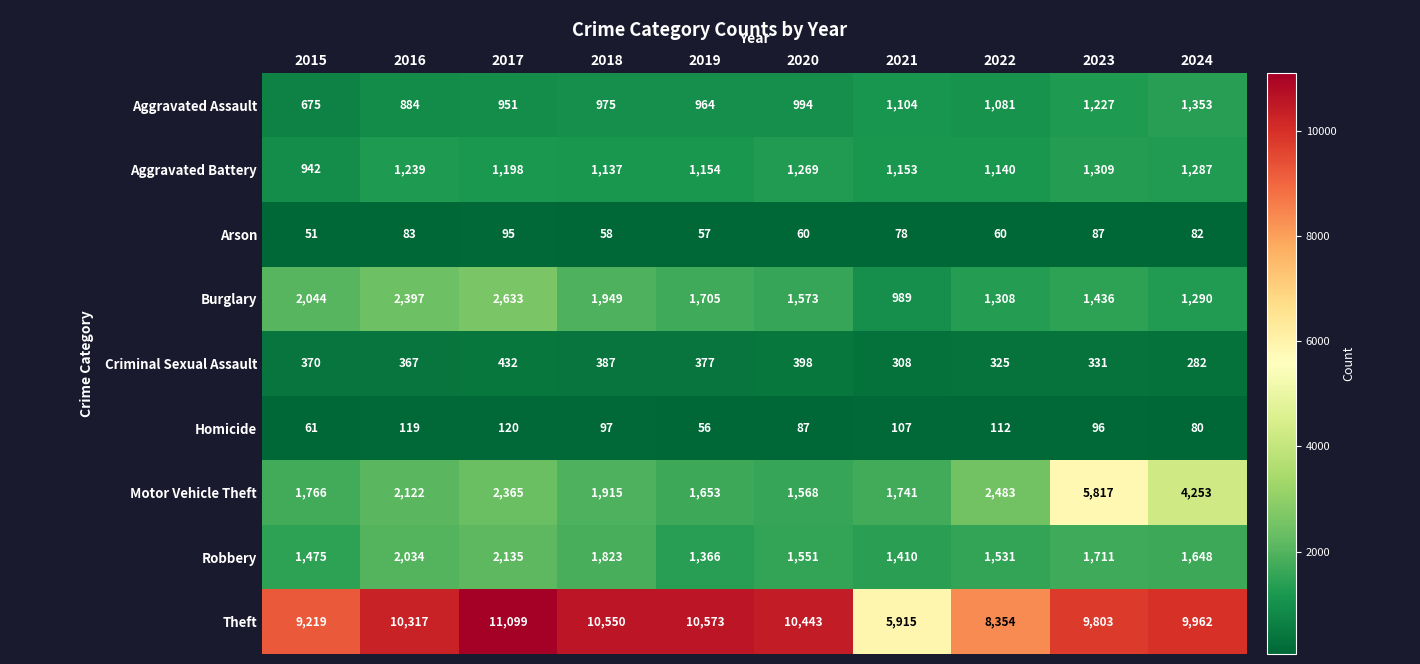

Which series has the widest spread of values?

Theft